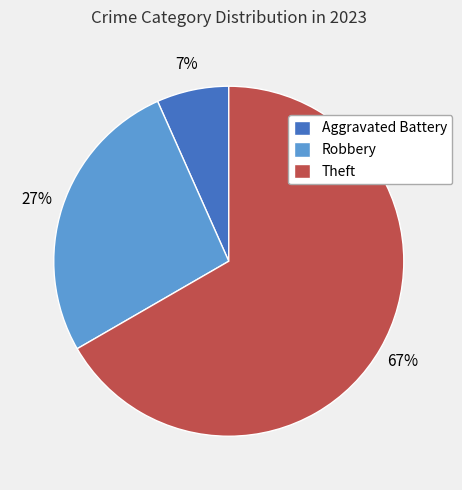

To the nearest percent, what portion does Aggravated Battery represent?

7%